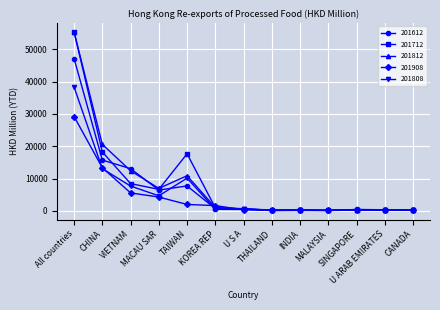

True or false: 201612 has more than 1 points higher than both neighbors.

True